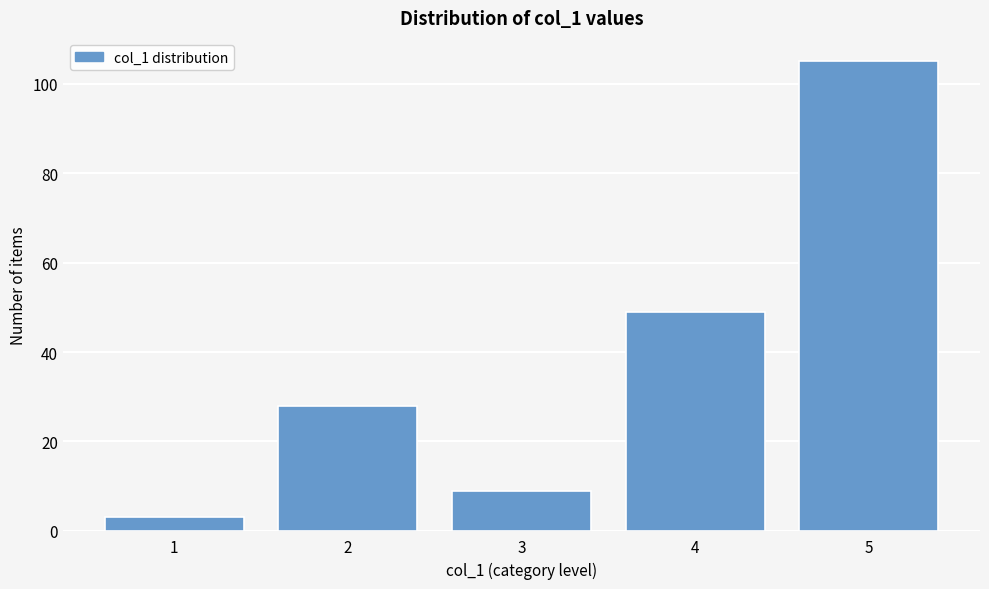

Reading left to right, list all the values displayed in this chart.

3	28	9	49	105